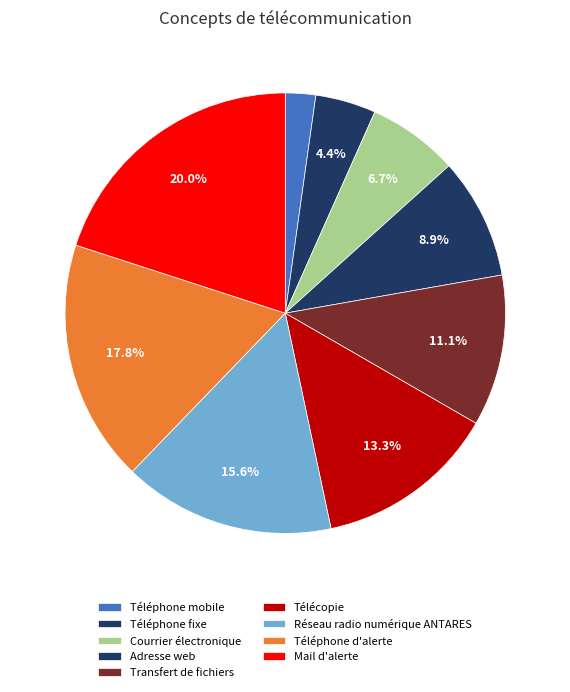

Rank the categories by value from highest to lowest.

Mail d'alerte, Téléphone d'alerte, Réseau radio numérique ANTARES, Télécopie, Transfert de fichiers, Adresse web, Courrier électronique, Téléphone fixe, Téléphone mobile